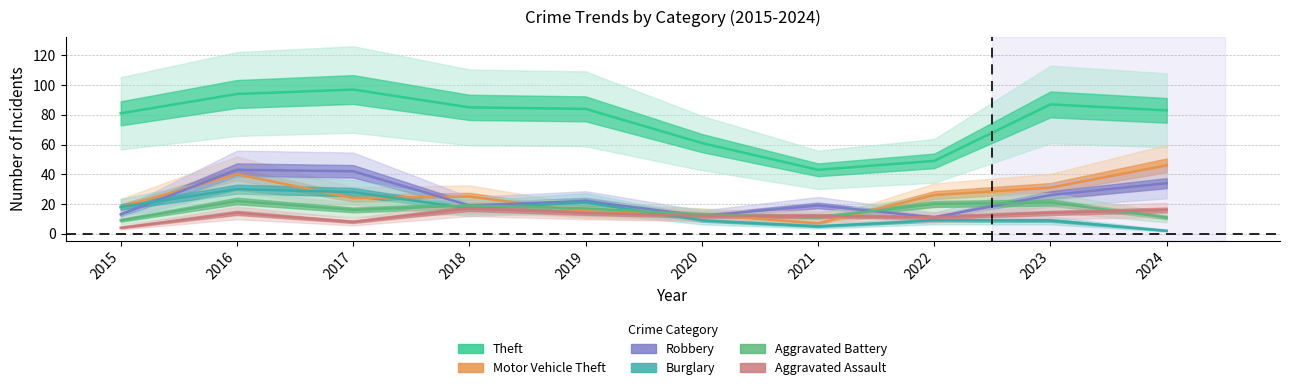

In Aggravated Battery, how many points are higher than both neighbors (excluding endpoints)?

3